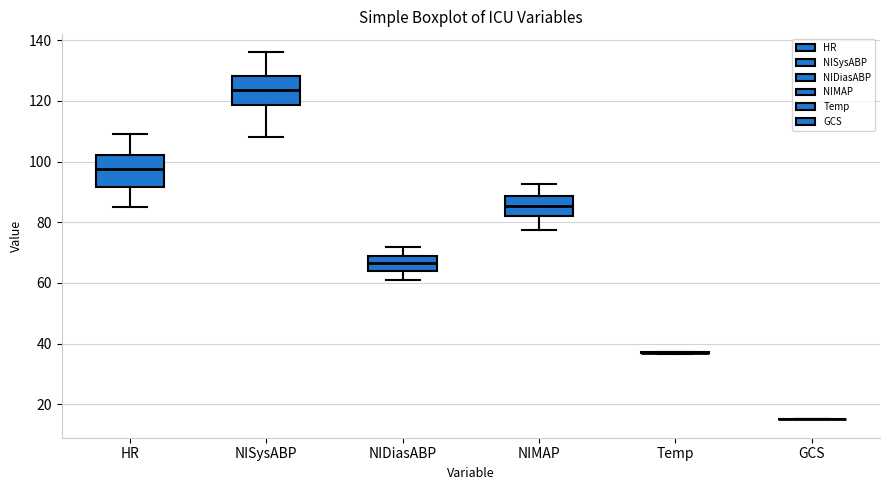

Reading left to right, transcribe this box plot: for each box, give where its median line is, the range the box spans, and where its two whiskers end, as read against the y-axis. The values are not printed on the chart, so give them approximately, as read against the axis.

HR: median 98, box 92 to 102, whiskers 86 to 110
NISysABP: median 124, box 118 to 128, whiskers 108 to 136
NIDiasABP: median 66, box 64 to 70, whiskers 62 to 72
NIMAP: median 86, box 82 to 88, whiskers 78 to 92
Temp: box collapsed to a line at 38, whiskers 36 to 38
GCS: box collapsed to a line at 16, whiskers 16 to 16